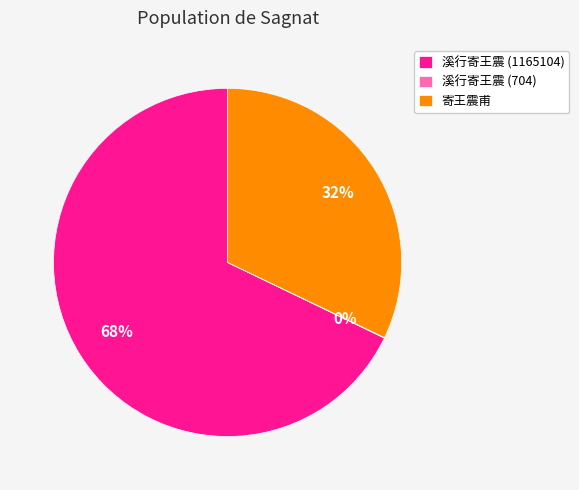

Which category accounts for the majority?

溪行寄王震 (1165104)